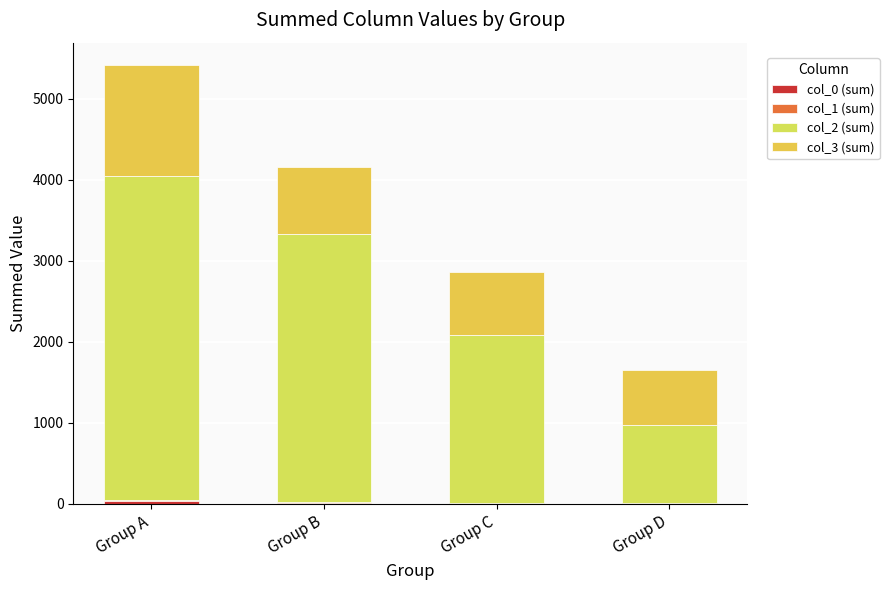

List the labels in order of col_2 (sum) value, largest first.

Group A, Group B, Group C, Group D